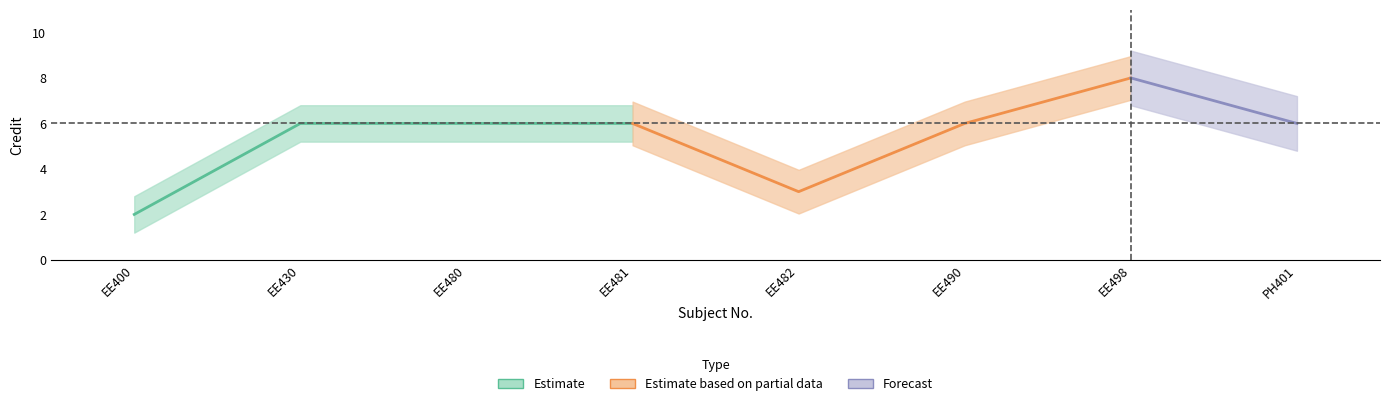

Does the chart display data point markers on the line(s)?

No